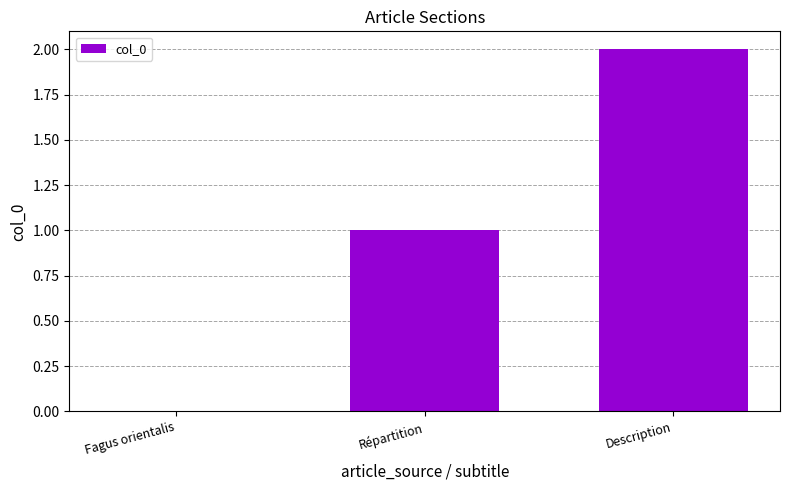

True or false: the data shows 2 at Répartition.

False